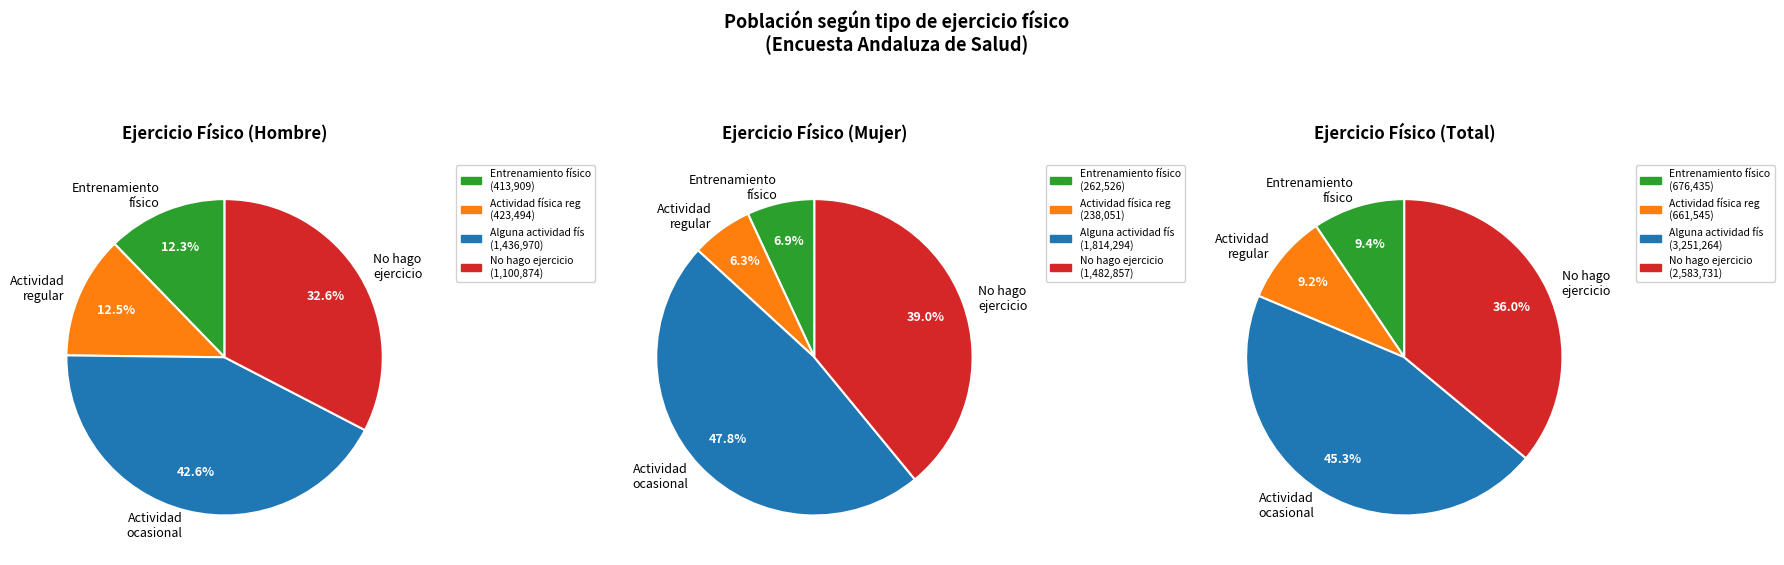

What portion of the pie excludes Mujer?

80.6%